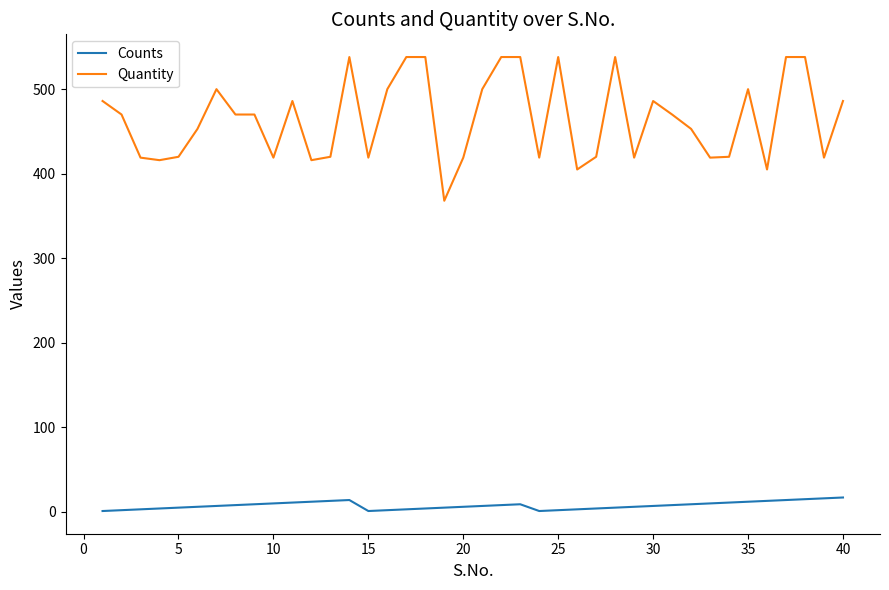

What are all the series names shown in the legend?

Counts, Quantity